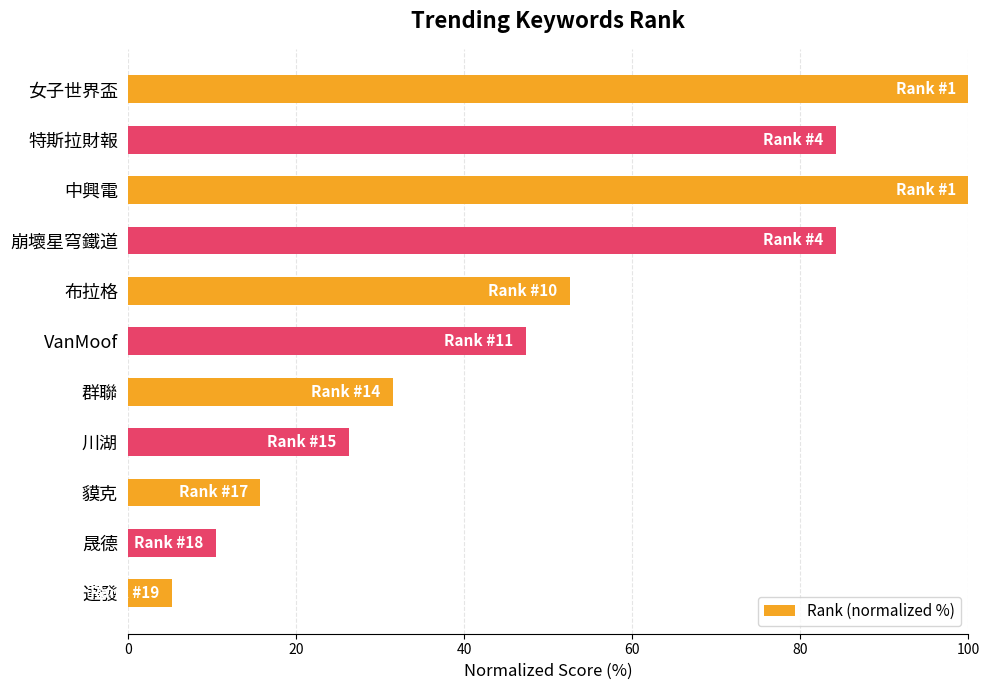

Reading top to bottom, transcribe all the data shown in this chart.

100.0	84.2	100.0	84.2	52.6	47.4	31.6	26.3	15.8	10.5	5.3